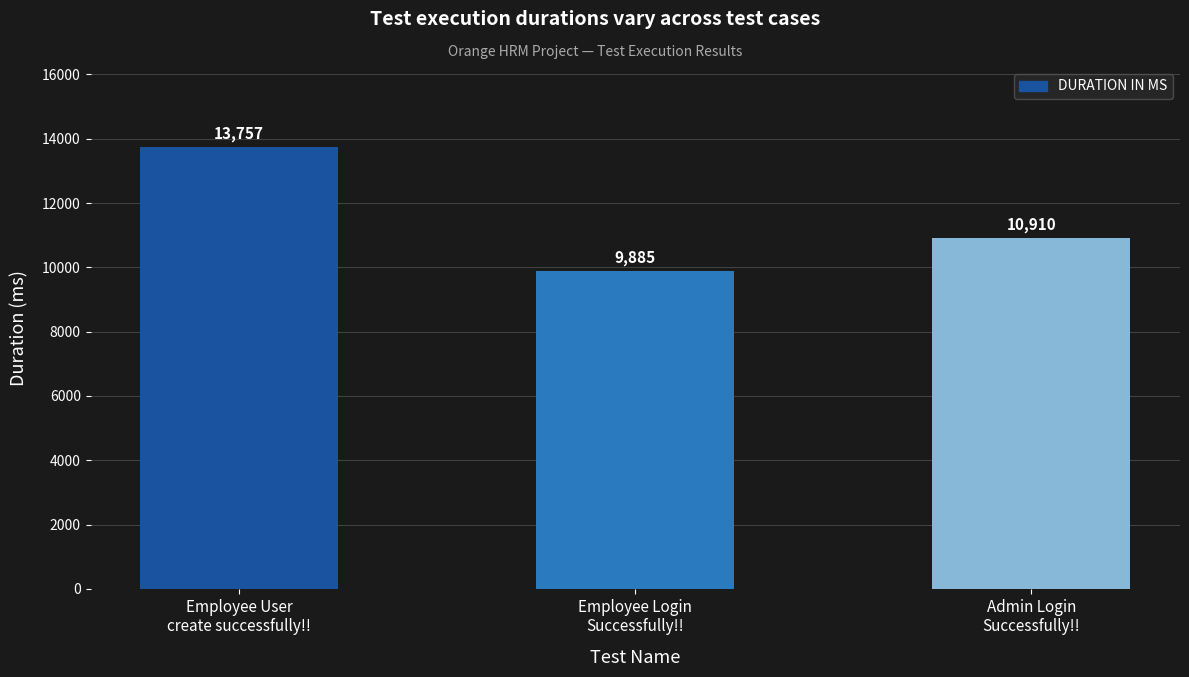

The value at Employee Login
Successfully!! is 9885. True or false?

True